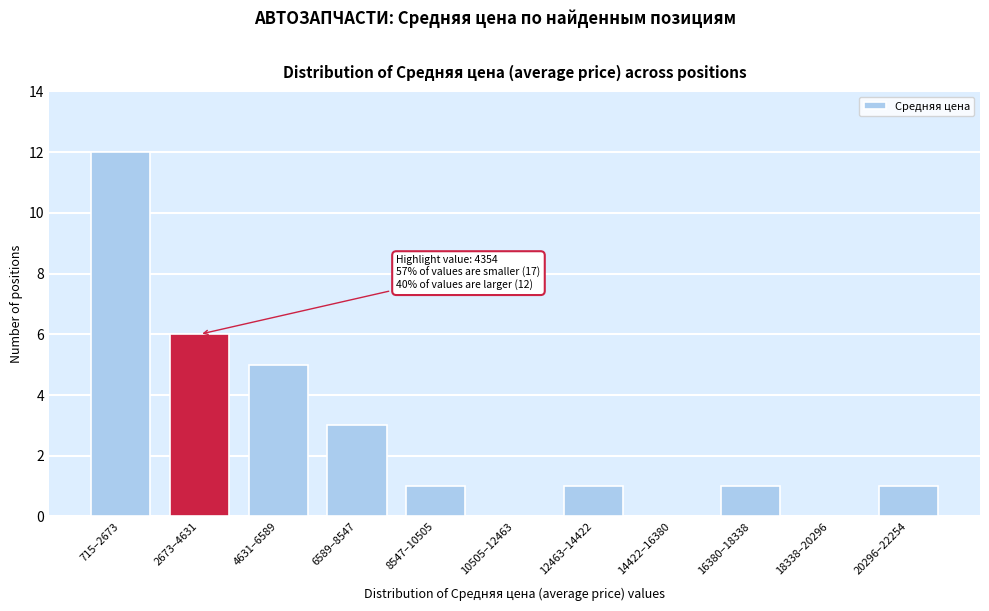

Reading left to right, what are all the values shown in this chart?

715–2673=12	2673–4631=6	4631–6589=5	6589–8547=3	8547–10505=1	10505–12463=0	12463–14422=1	14422–16380=0	16380–18338=1	18338–20296=0	20296–22254=1